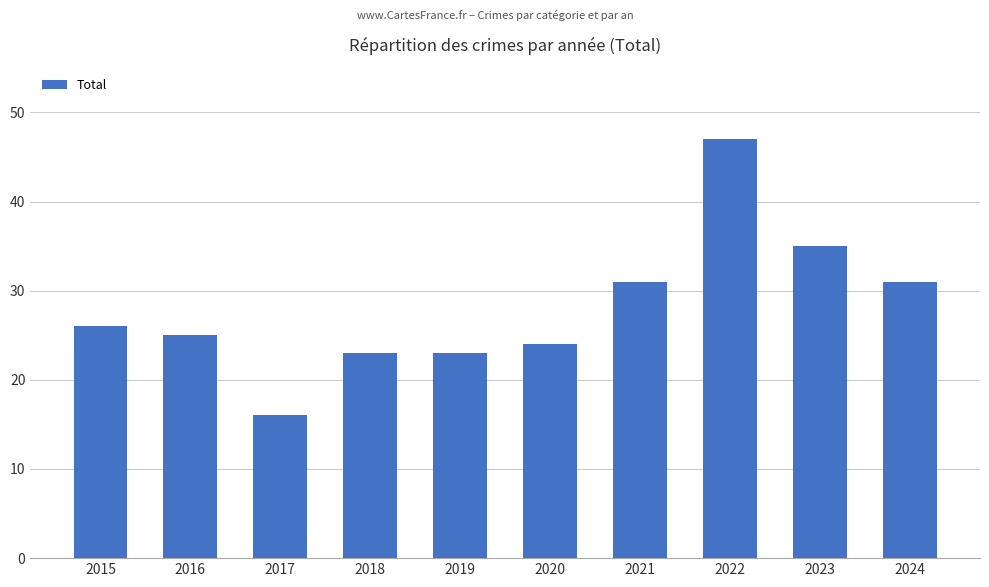

What value does the data have at 2016?

25